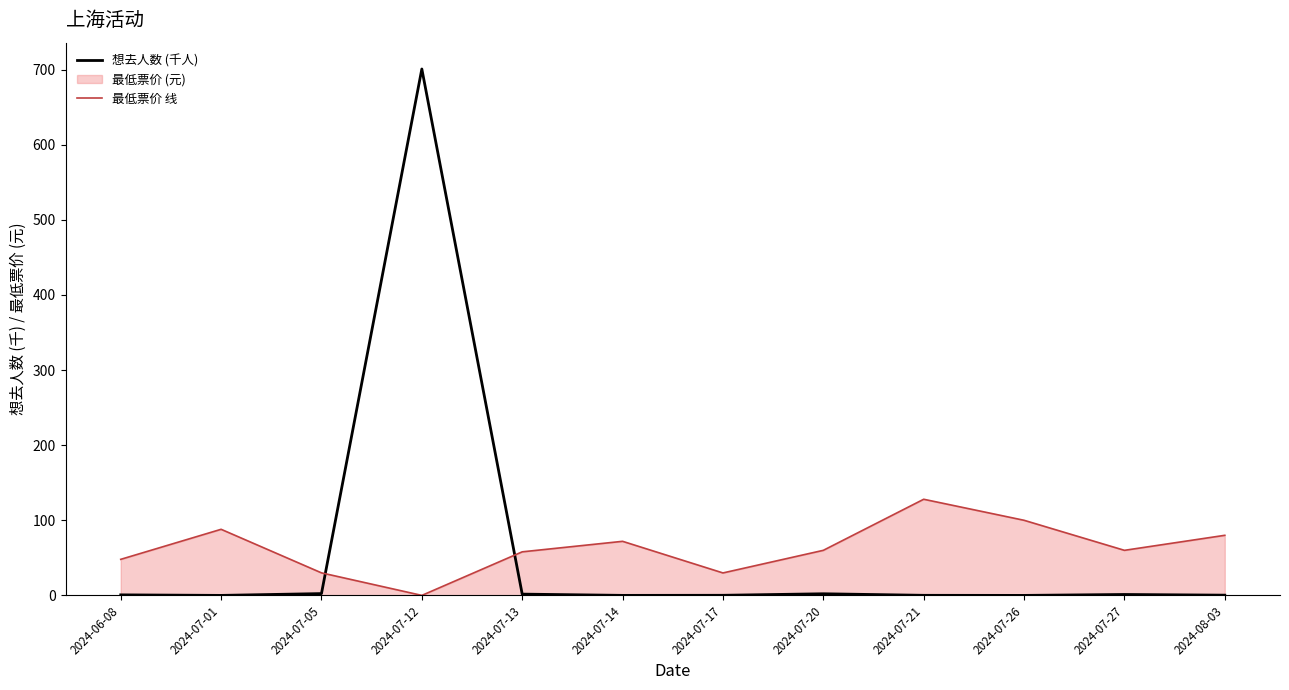

Between which two adjacent categories do 想去人数 (千人) and 最低票价 线 first intersect?

2024-07-05 and 2024-07-12